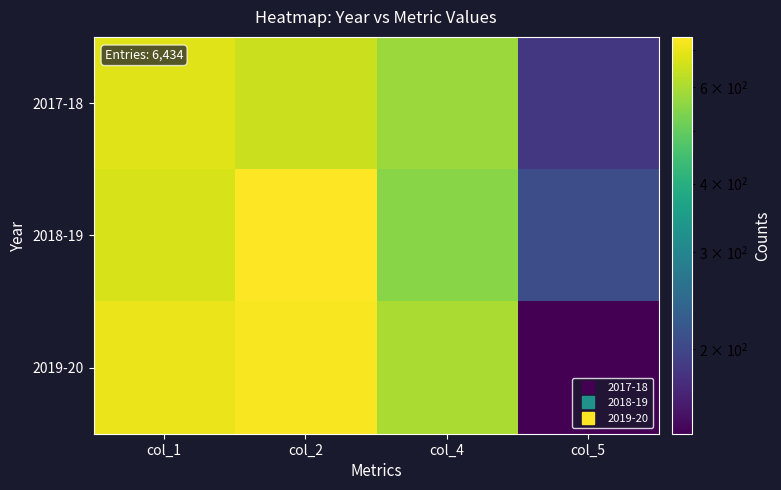

At how many categories does at least one series exceed 523?

3